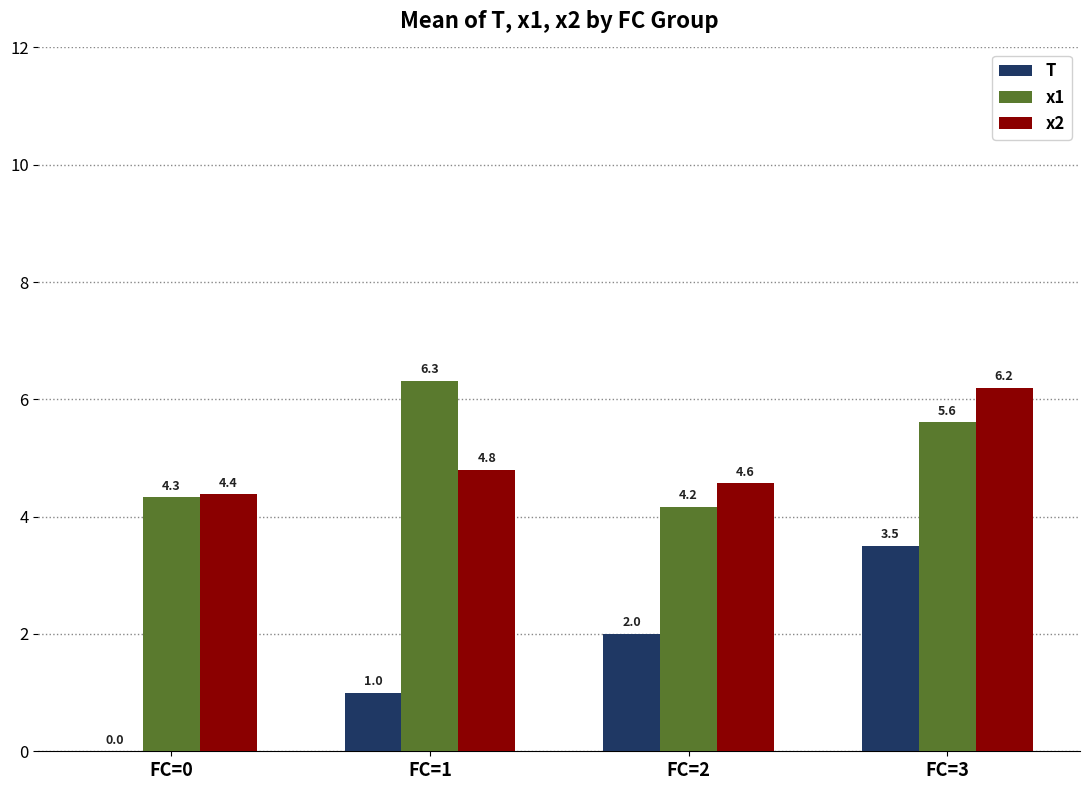

How many values in T are above zero?

3